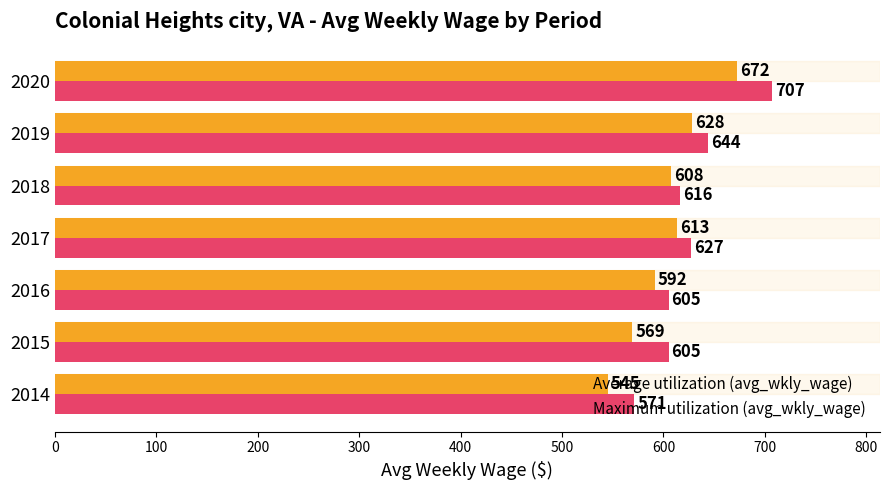

Which series has the largest range (max minus min)?

Maximum utilization (avg_wkly_wage)